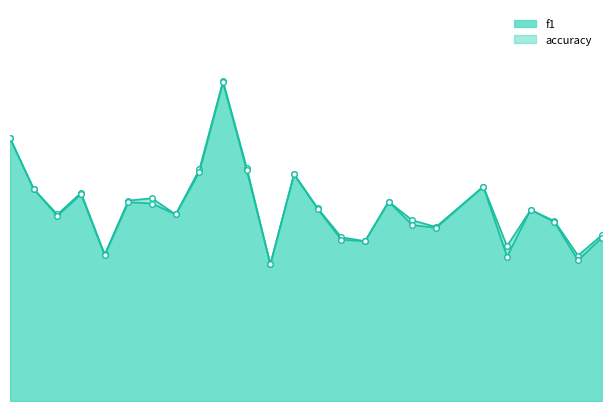

Where is the first local maximum for accuracy?

4